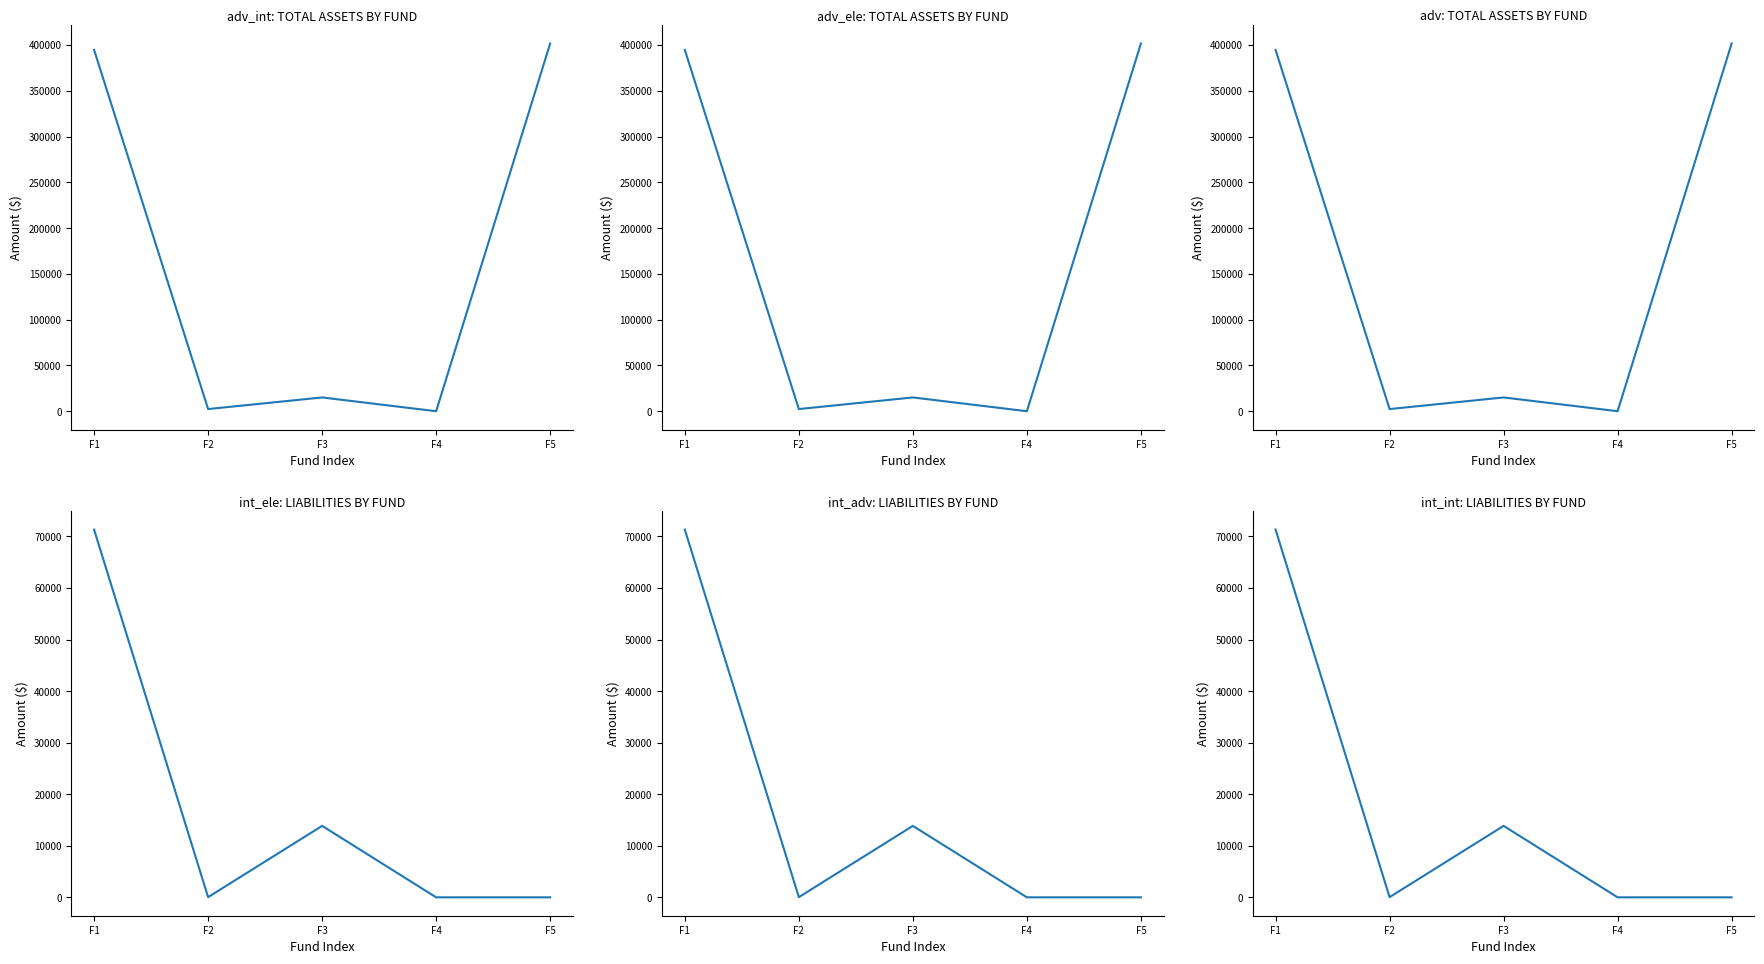

Between F1 and F3, which is larger?

F1